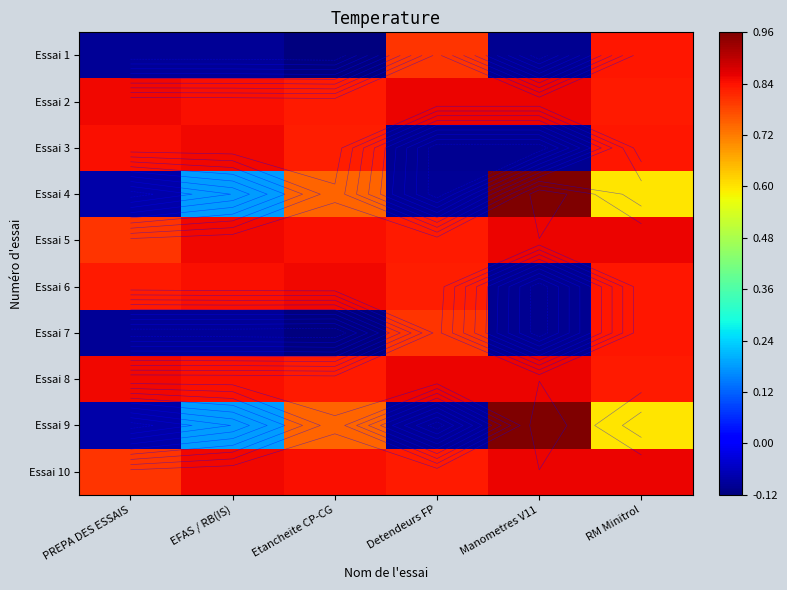

Count the number of data series in this chart.

10